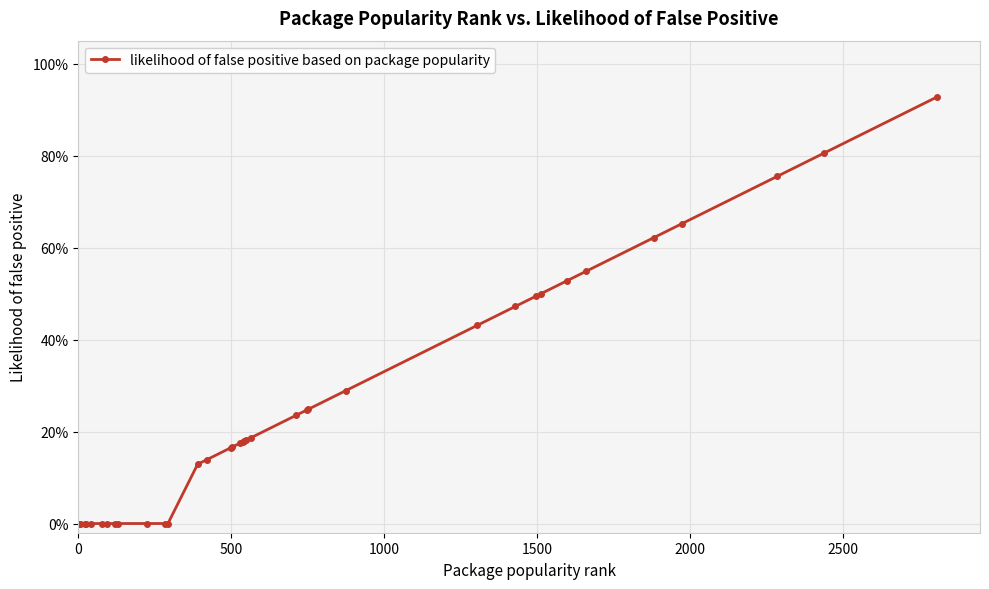

Does the chart have visible grid lines?

Yes